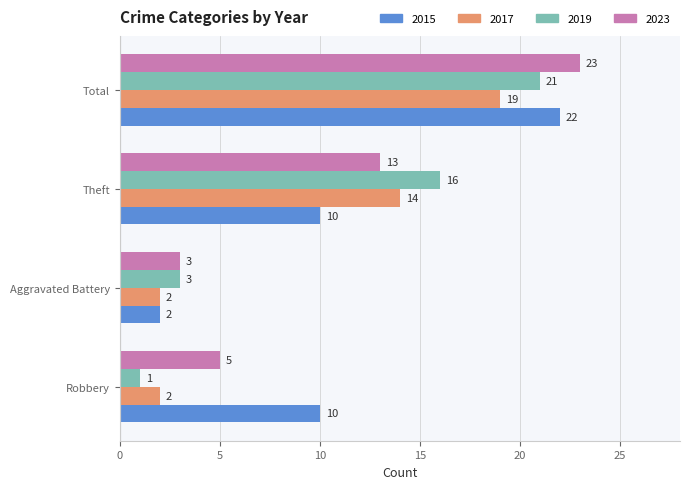

Which category has the highest value across all series?

Total